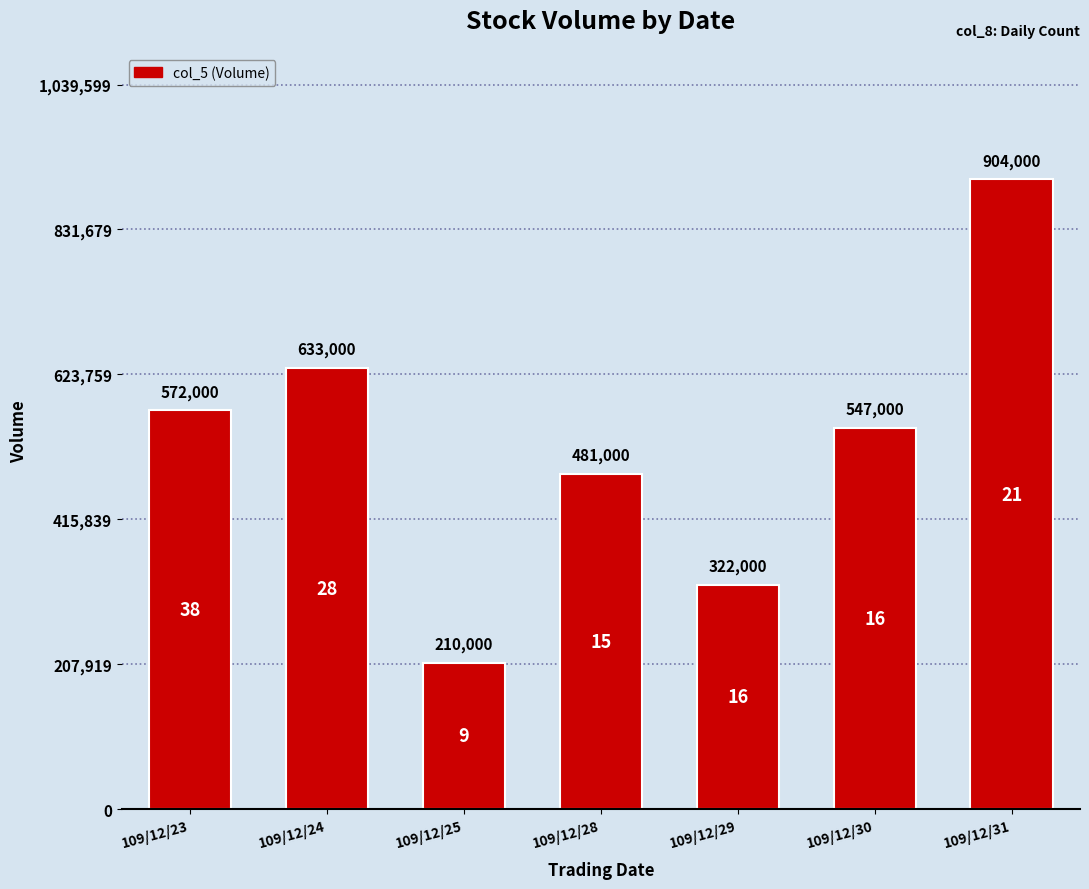

List the labels in order of value, smallest first.

109/12/25, 109/12/29, 109/12/28, 109/12/30, 109/12/23, 109/12/24, 109/12/31